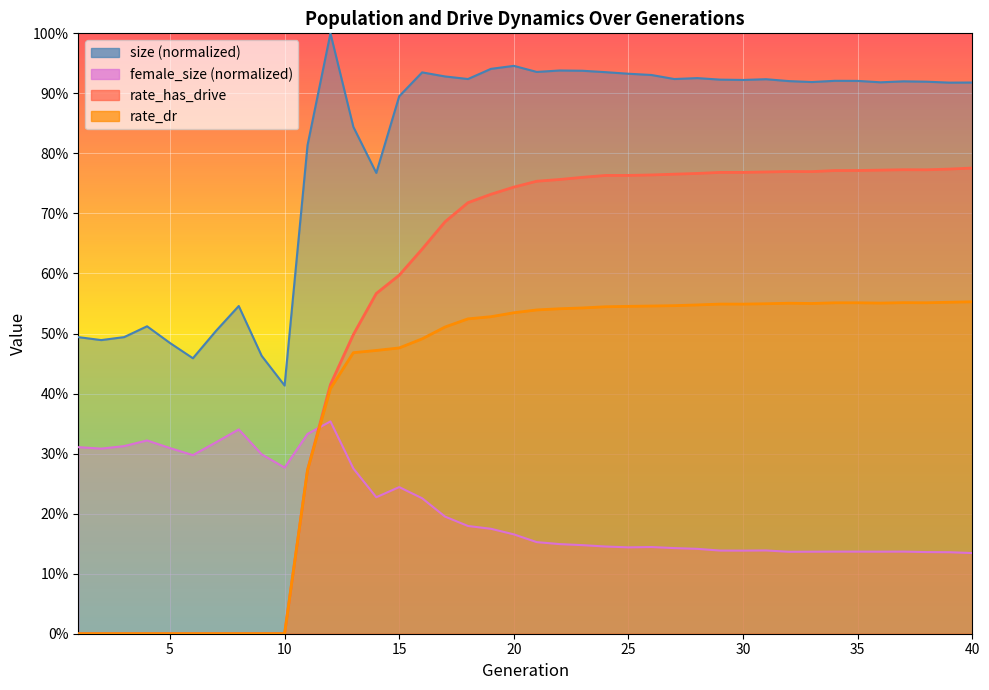

What is the difference between the female_size values at 39 and 2?

0.2